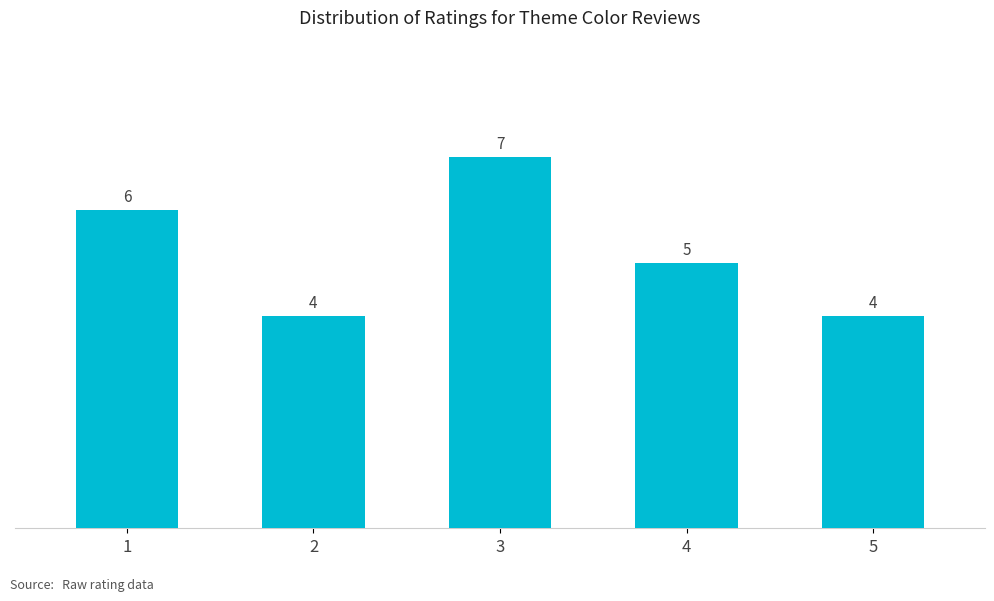

Reading left to right, transcribe all the data shown in this chart.

1=6	2=4	3=7	4=5	5=4